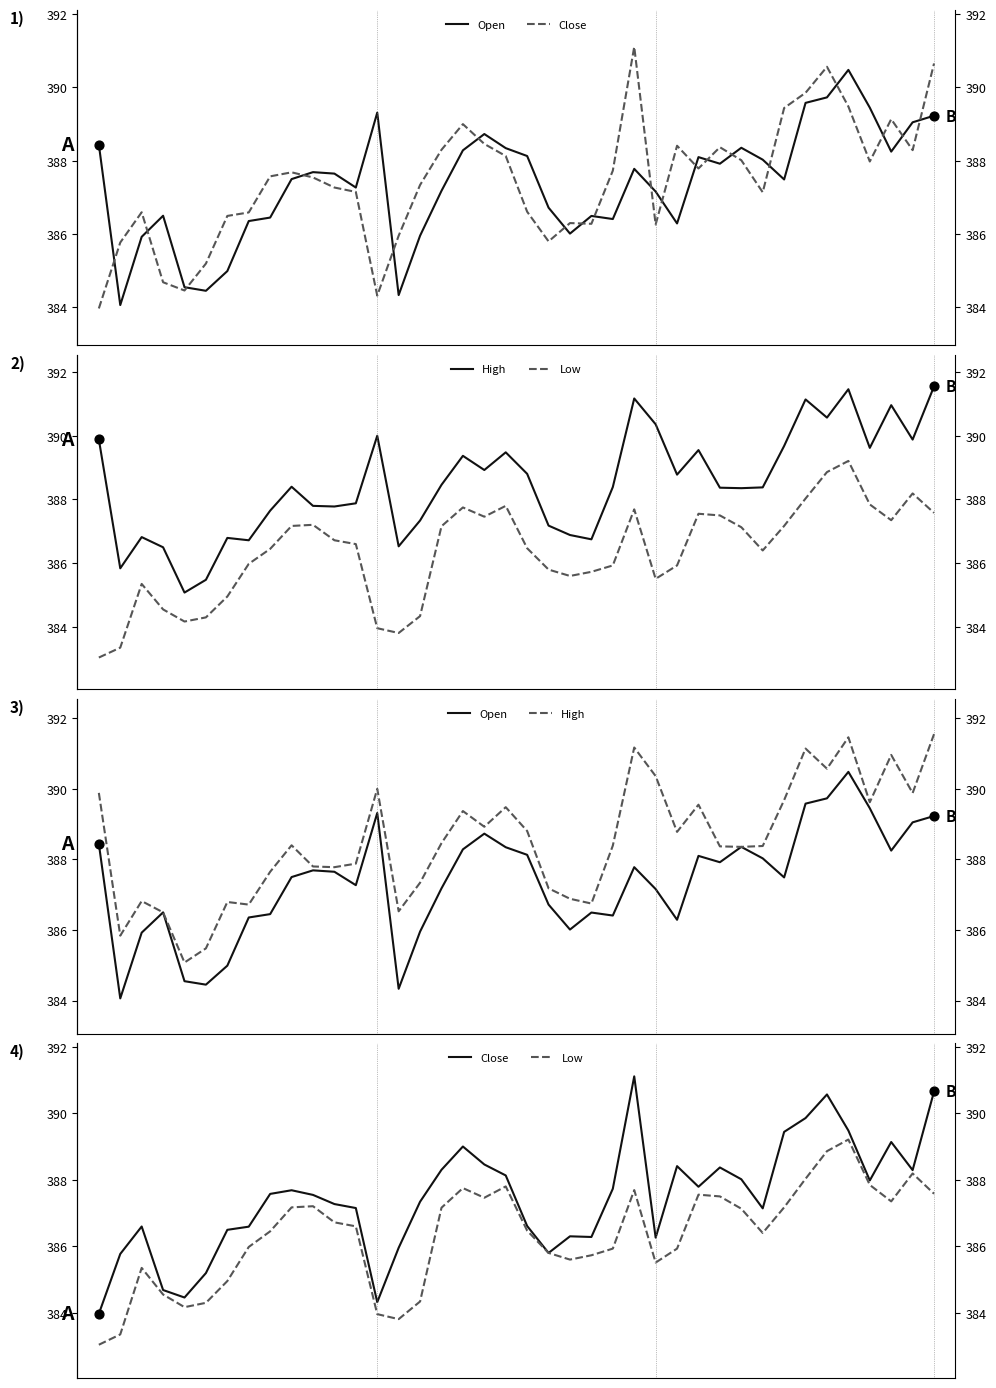

What is the total value across all series at 1?

1539.0